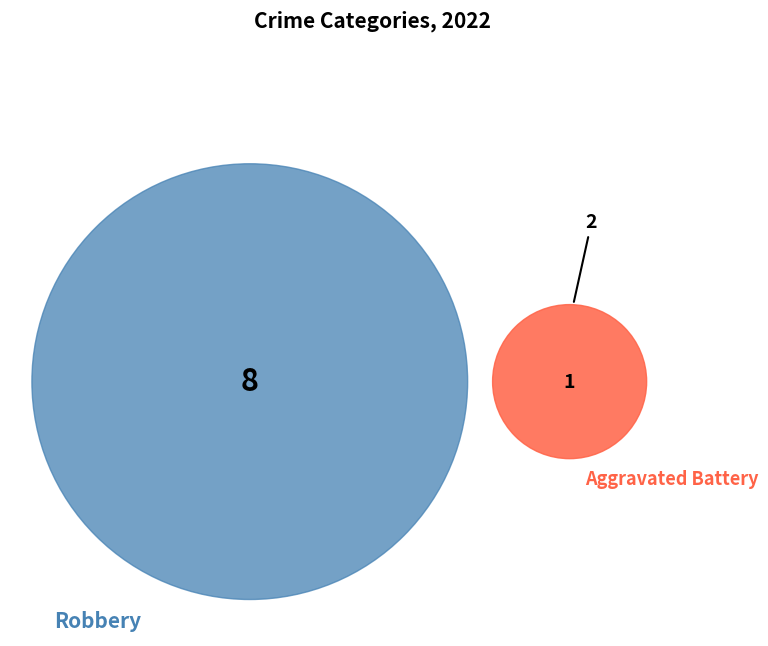

Between Aggravated Assault and Robbery, which is larger?

Robbery